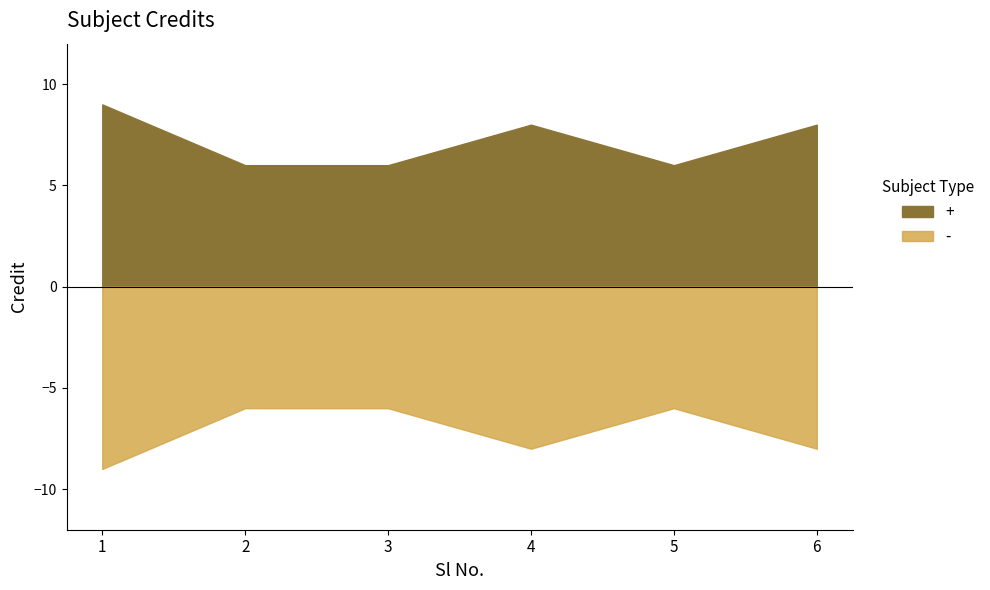

How many data points are less than 8?

3